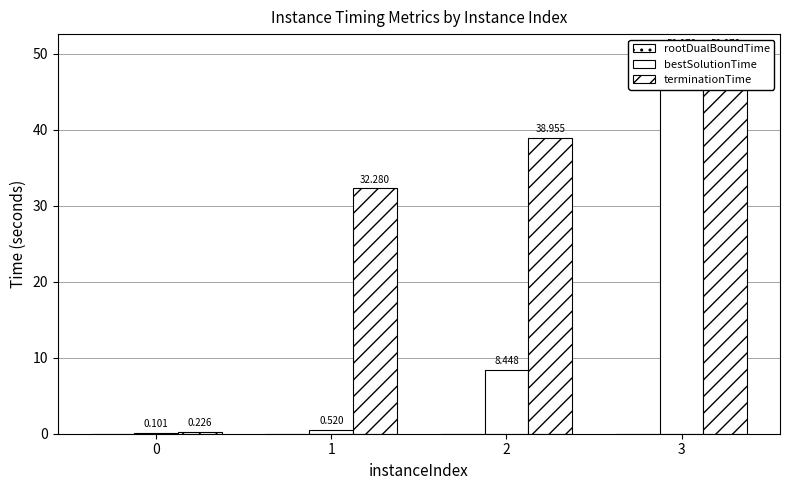

How many bars are there in each group?

3